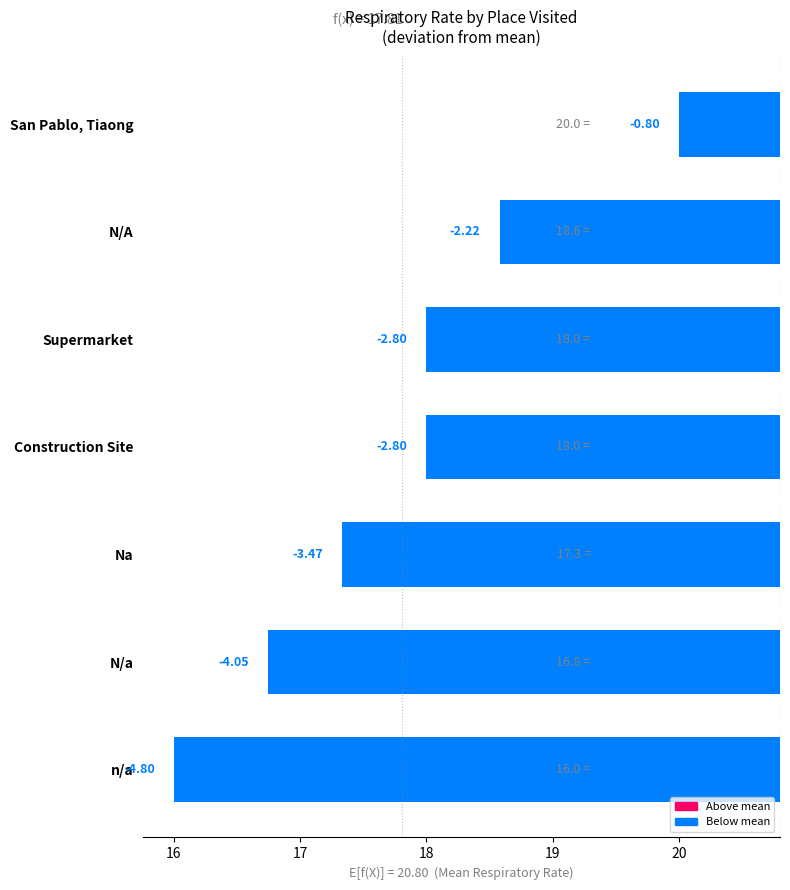

Is it true that the value at Construction Site is -2.8?

True